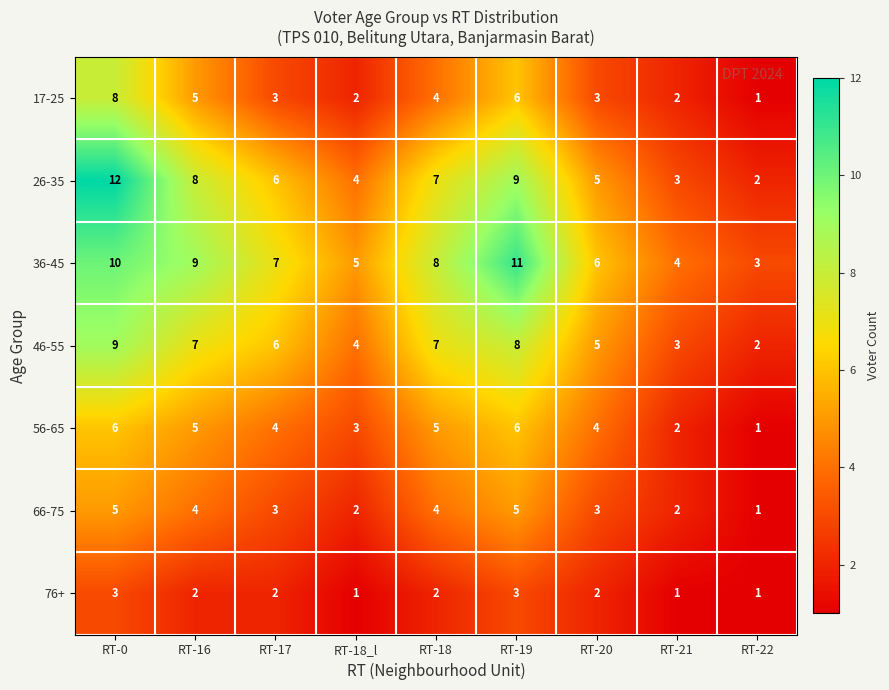

What is the sum of all 46-55 values?

51